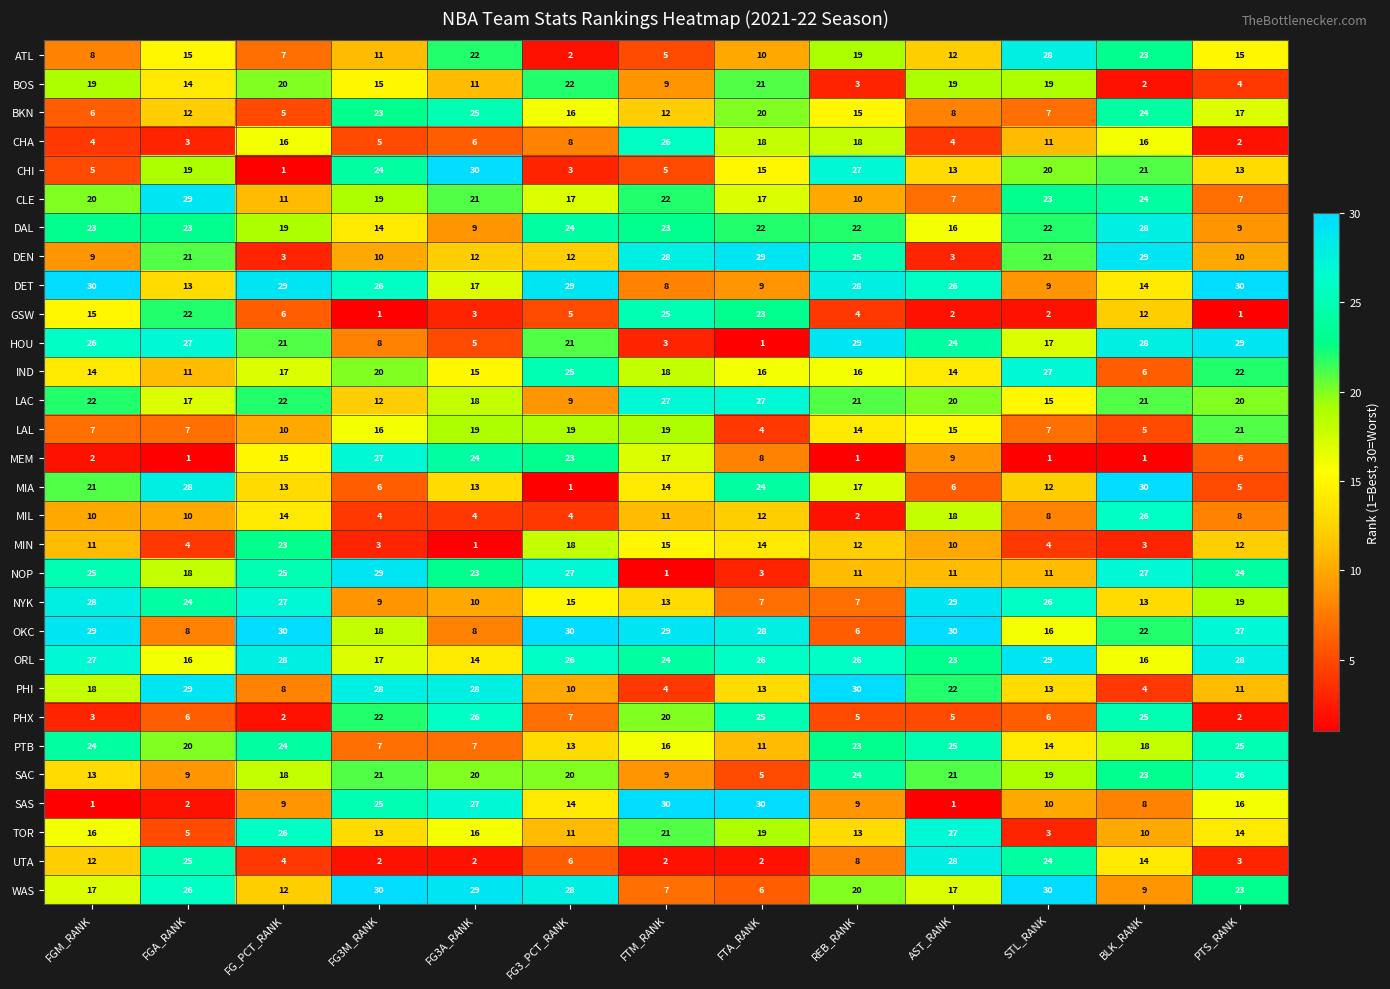

What is the difference between the TOR values at PTS_RANK and FGA_RANK?

9